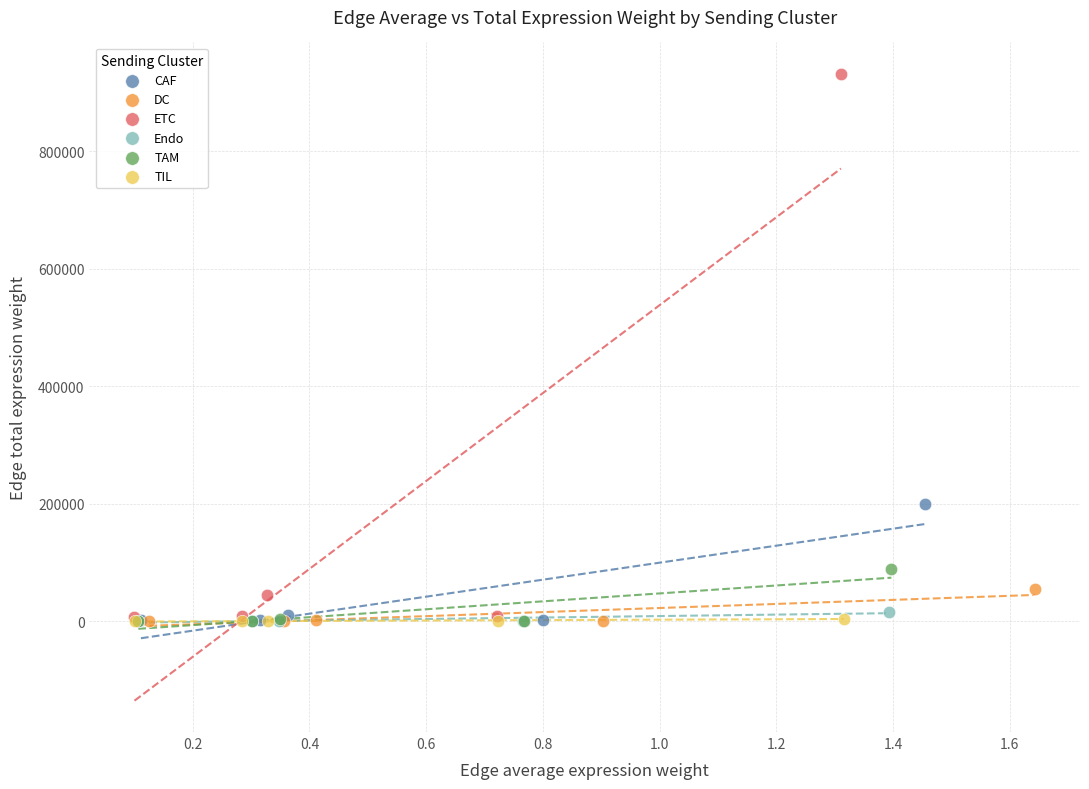

Which series contains the highest Y value?

ETC